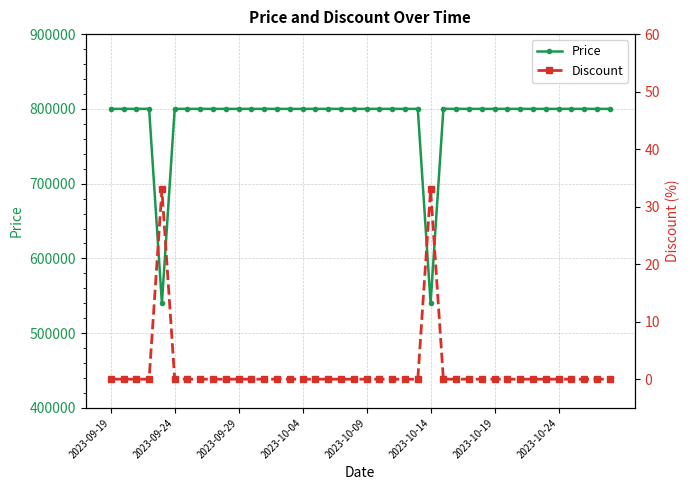

What is the maximum value for Price?

800000